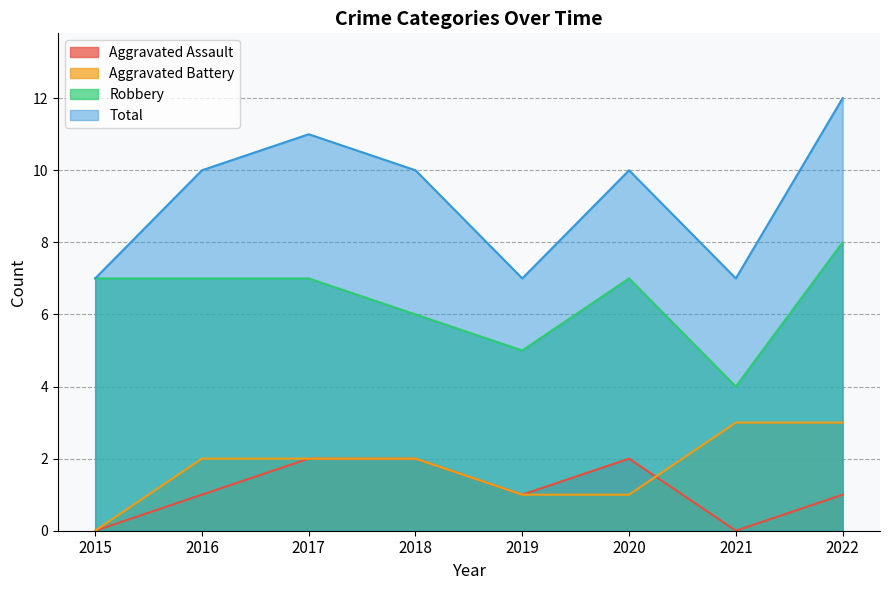

What is the minimum value for Total?

7